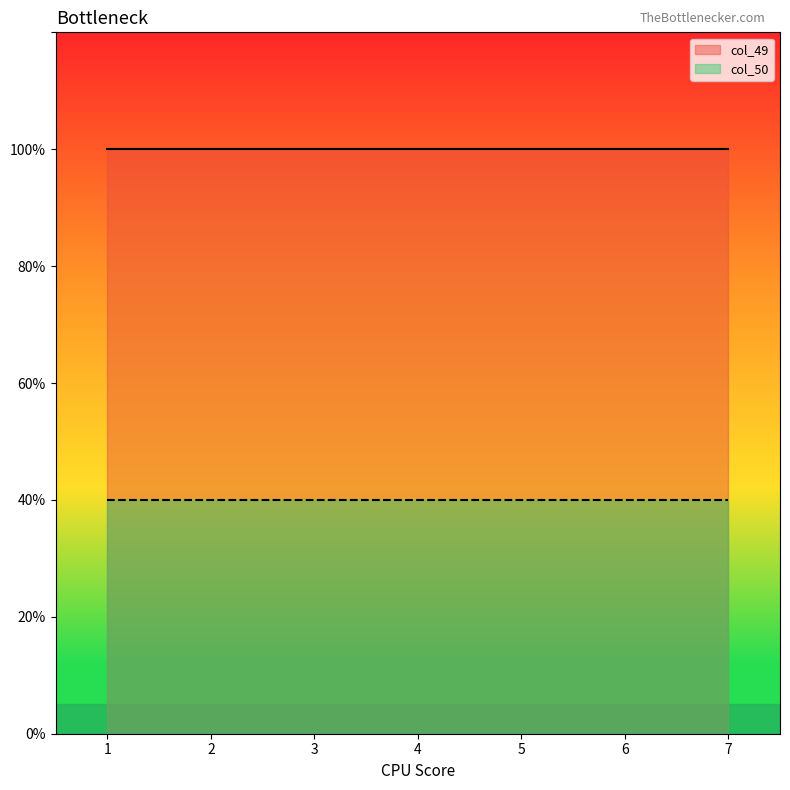

Which series has the largest total across all categories?

col_49